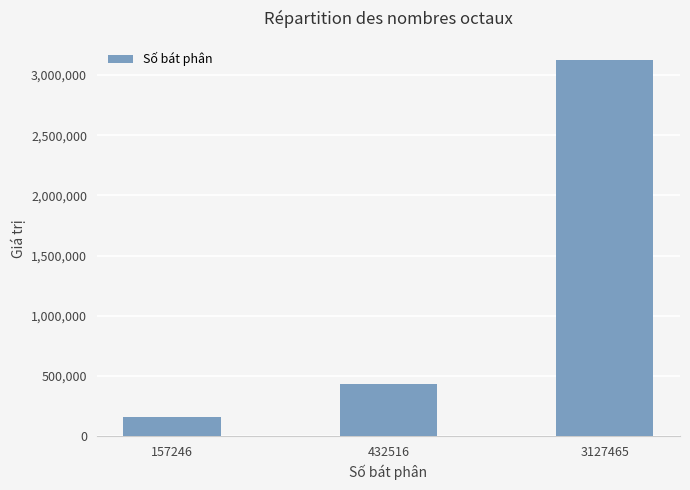

True or false: the data shows 1098765 at 3127465.

False